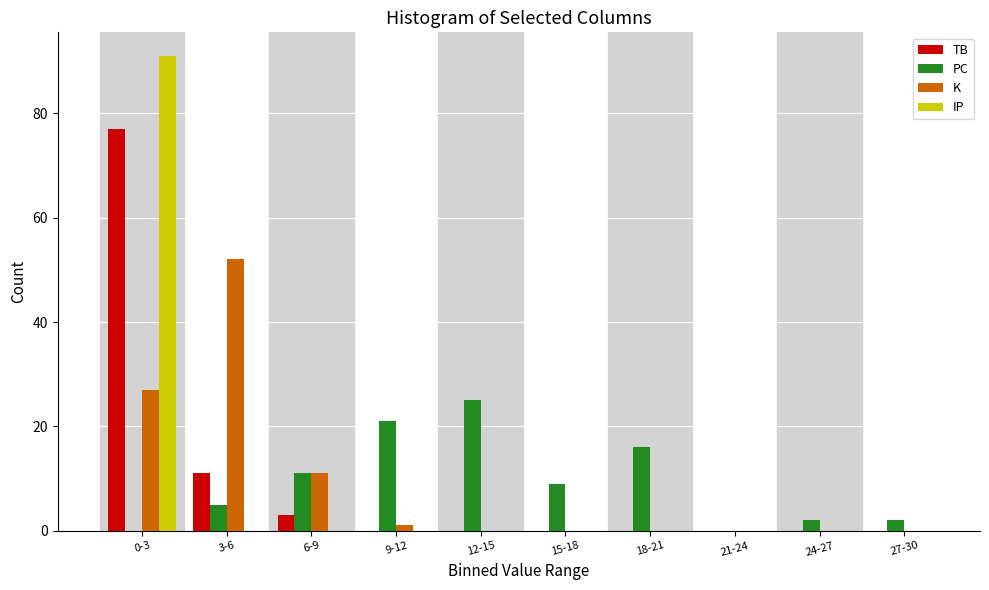

Which label corresponds to the largest value in the chart?

0-3